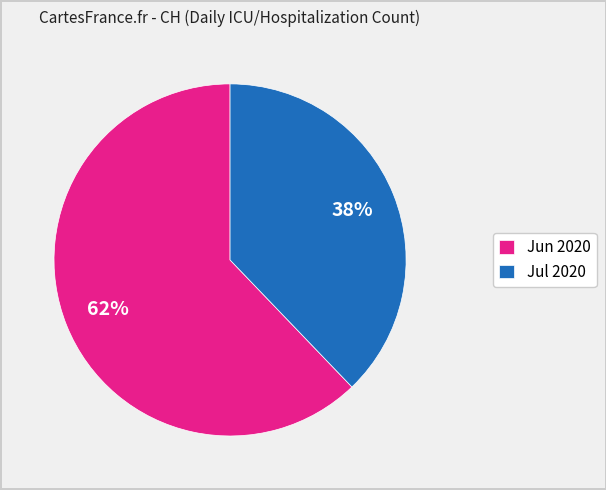

To the nearest percent, what is the difference between the largest and smallest slice percentages?

24%